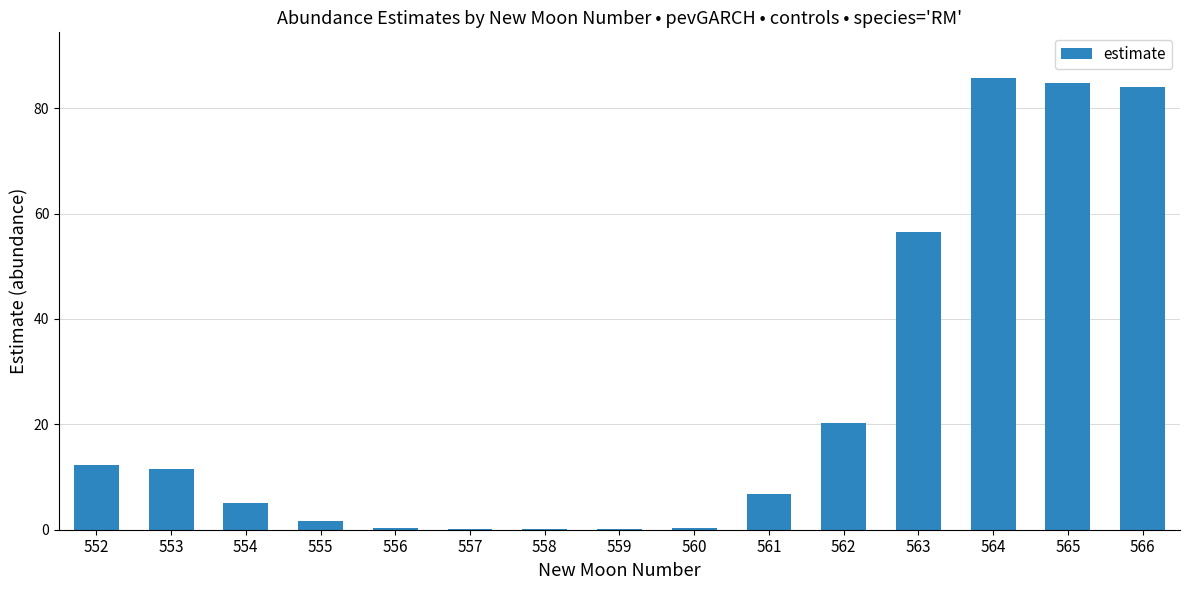

What is the change in value from 563 to 566?

+27.5